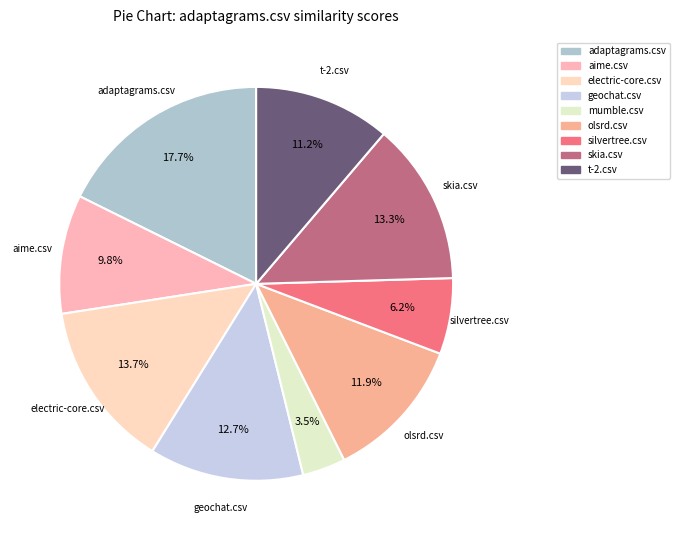

To the nearest percent, what is the difference between the largest and smallest slice percentages?

14%